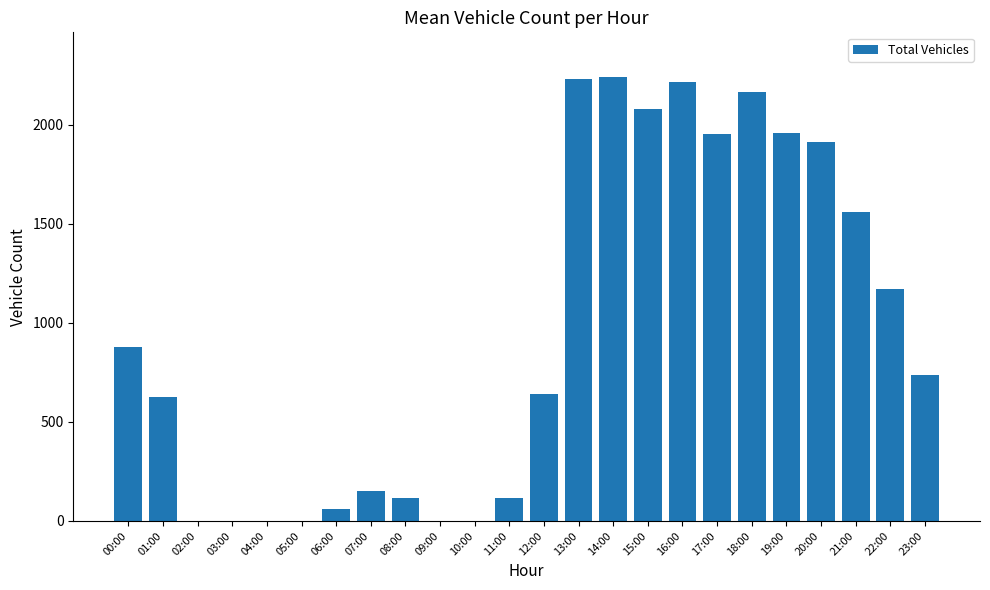

What is the sum of all values?

22814